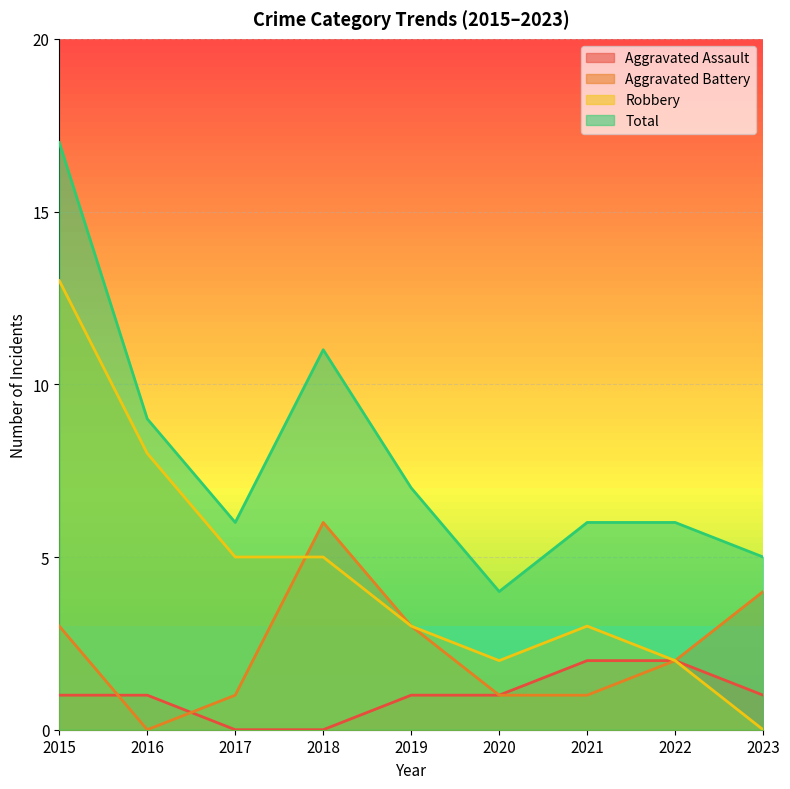

How many distinct data groups are displayed?

4